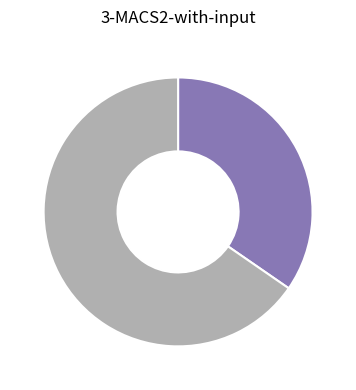

Is there a majority slice in this chart?

Yes